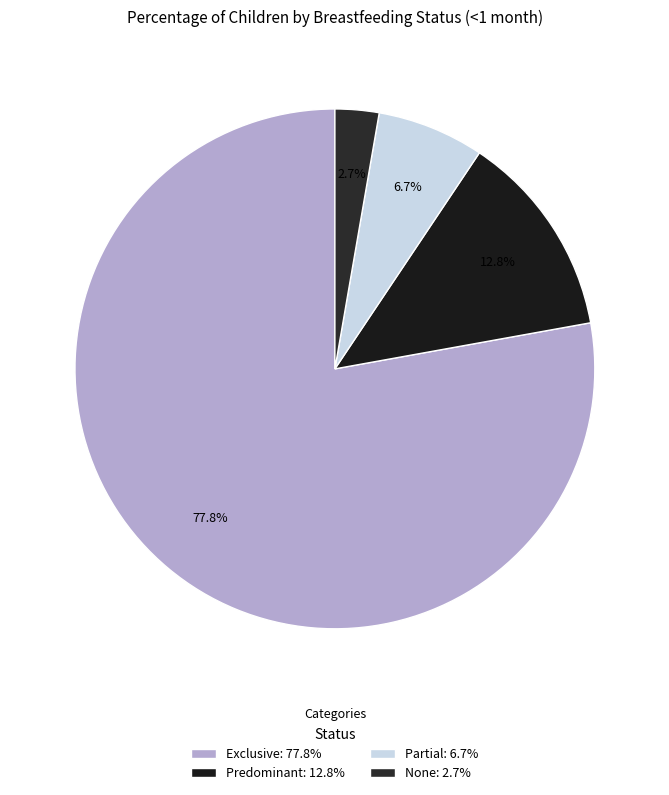

To the nearest percent, what is the combined percentage of None and Partial?

9%